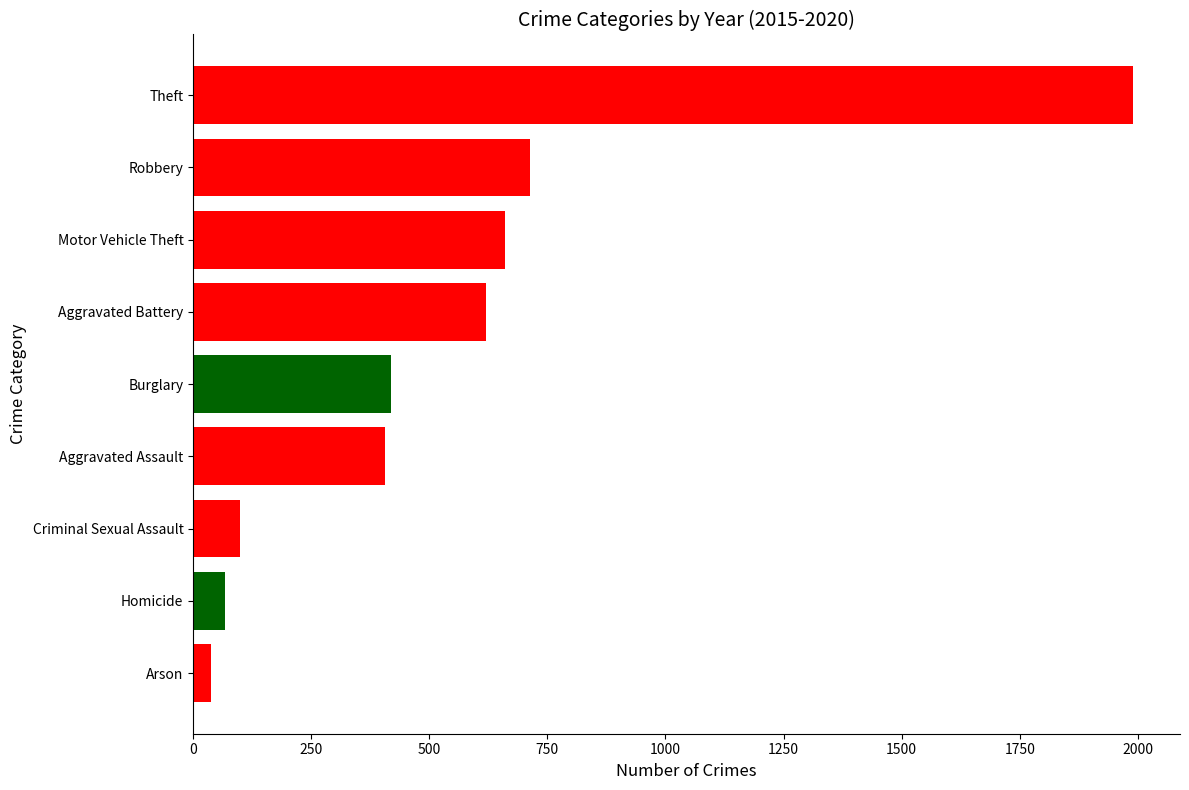

What is the sum of all values?

5012.3